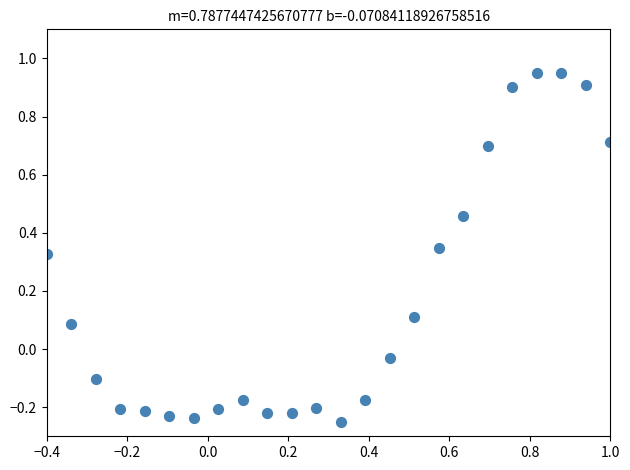

What is the range of X values (max minus min)?

1.4